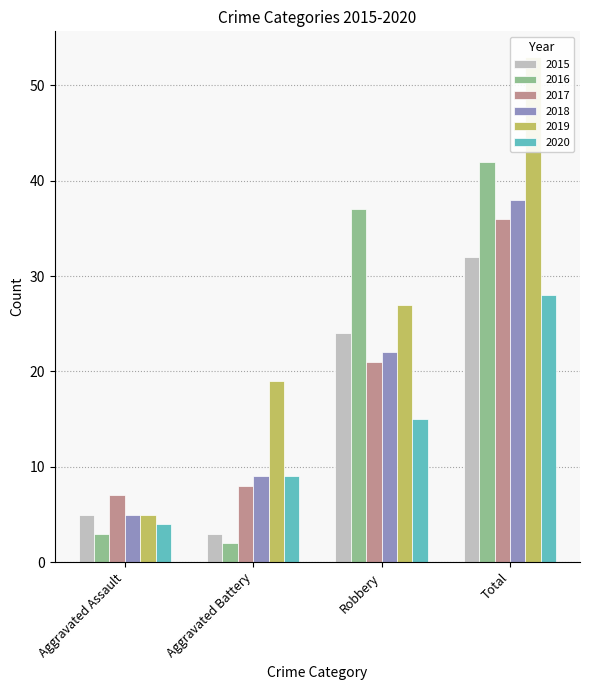

How many groups of bars are there?

4